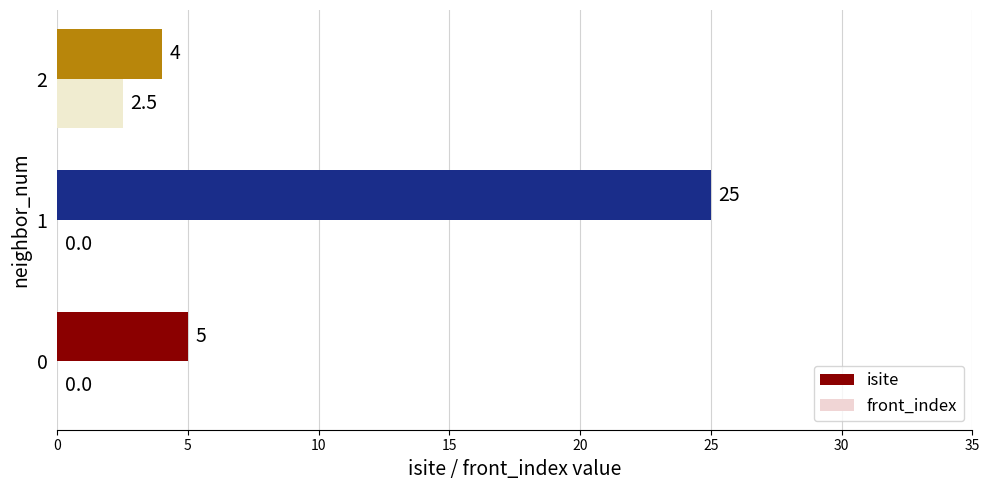

What is the sum of all isite values?

34.0